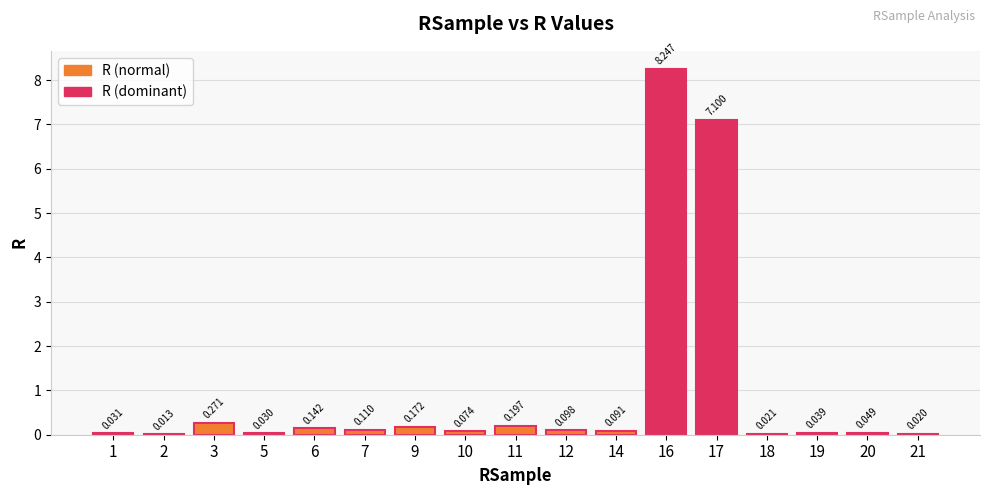

List the labels in order of value, smallest first.

2, 21, 18, 5, 1, 19, 20, 10, 14, 12, 7, 6, 9, 11, 3, 17, 16